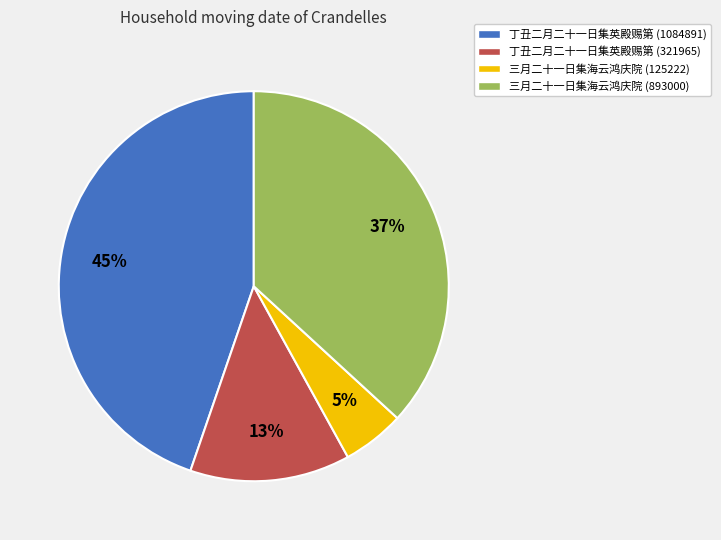

To the nearest percent, what is the average slice percentage?

25%